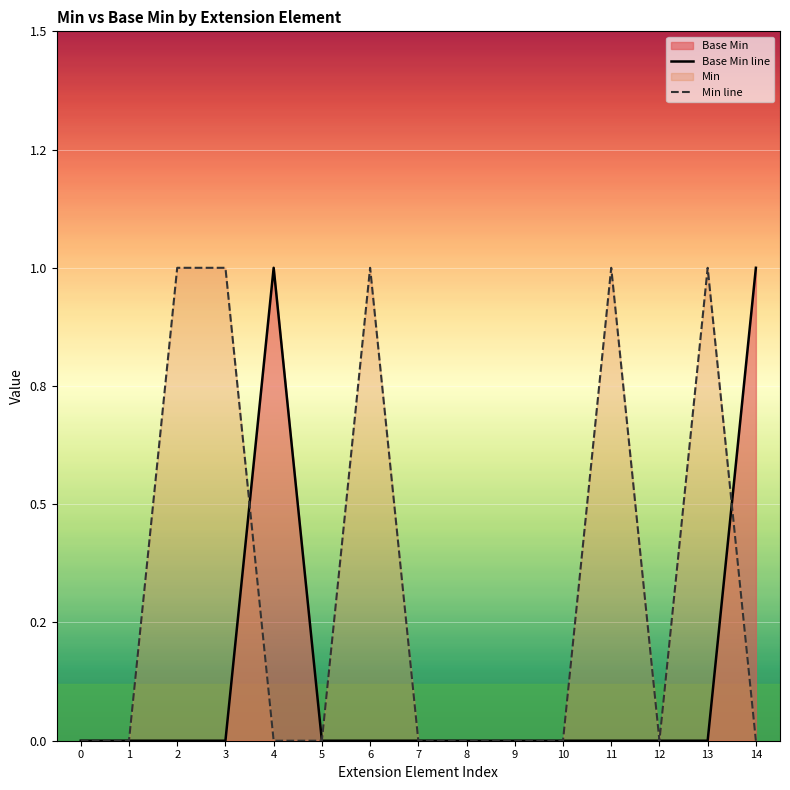

Does the chart display data point markers on the line(s)?

No